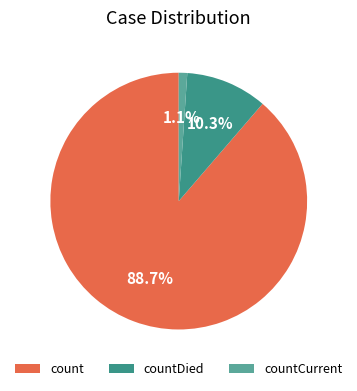

To the nearest percent, what portion does countCurrent represent?

1%